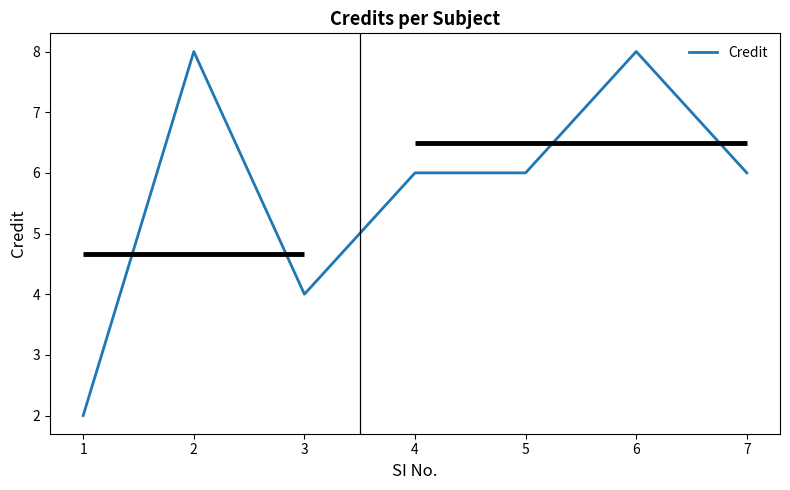

What is the value of the 7th point from the left?

6